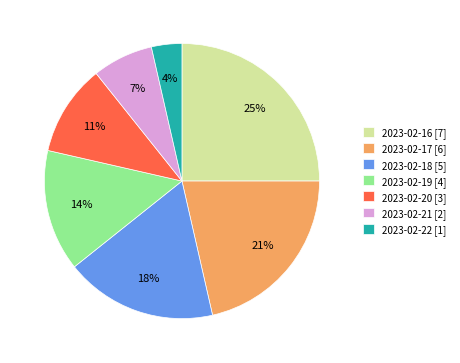

Does 2023-02-20 represent more than half of the total?

No